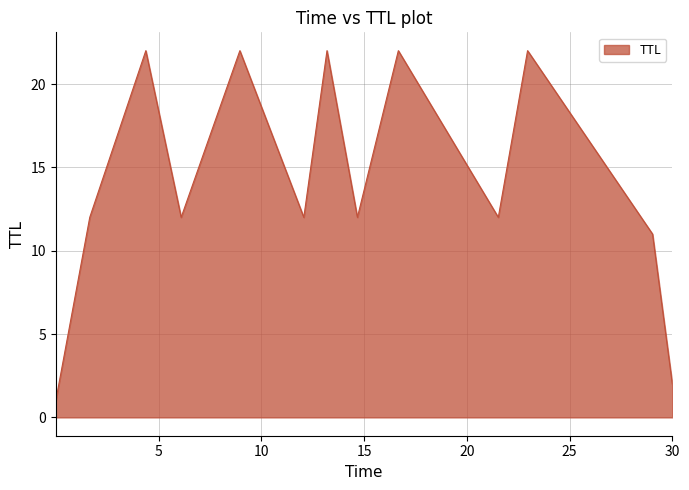

What is the difference between the maximum and minimum values?

21